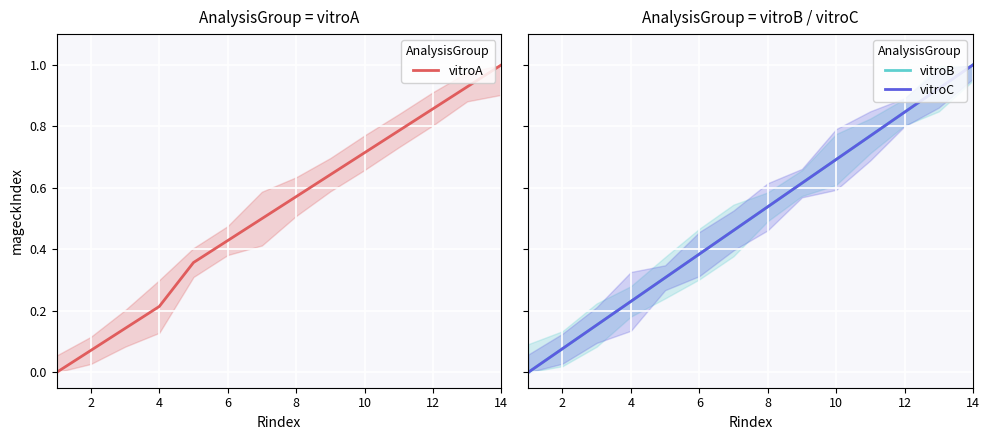

How many positive values does the vitroB series have?

13